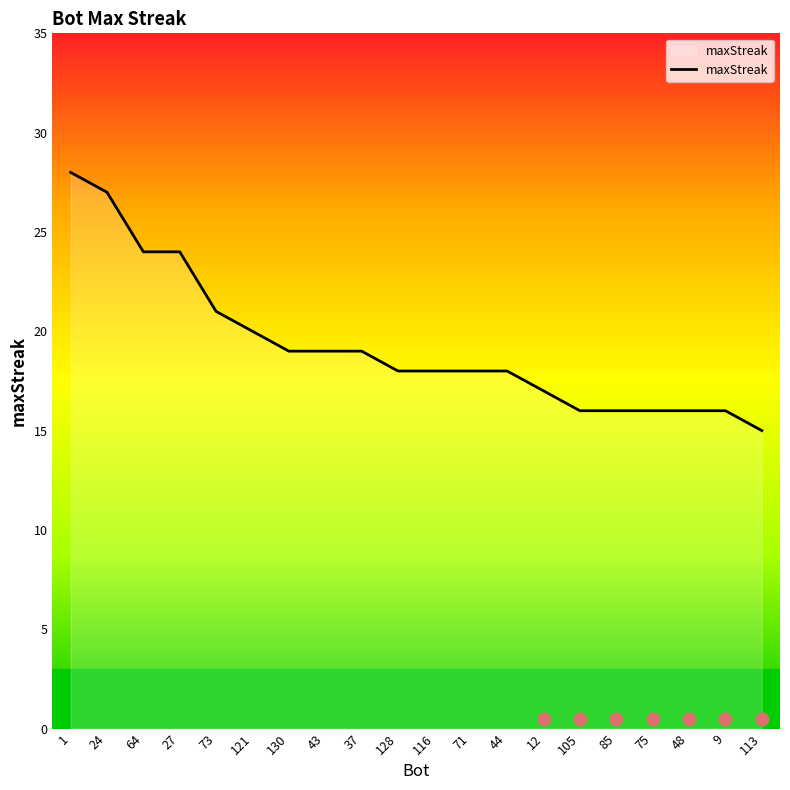

What is the ratio of the value at 27 to the value at 128?

1.3